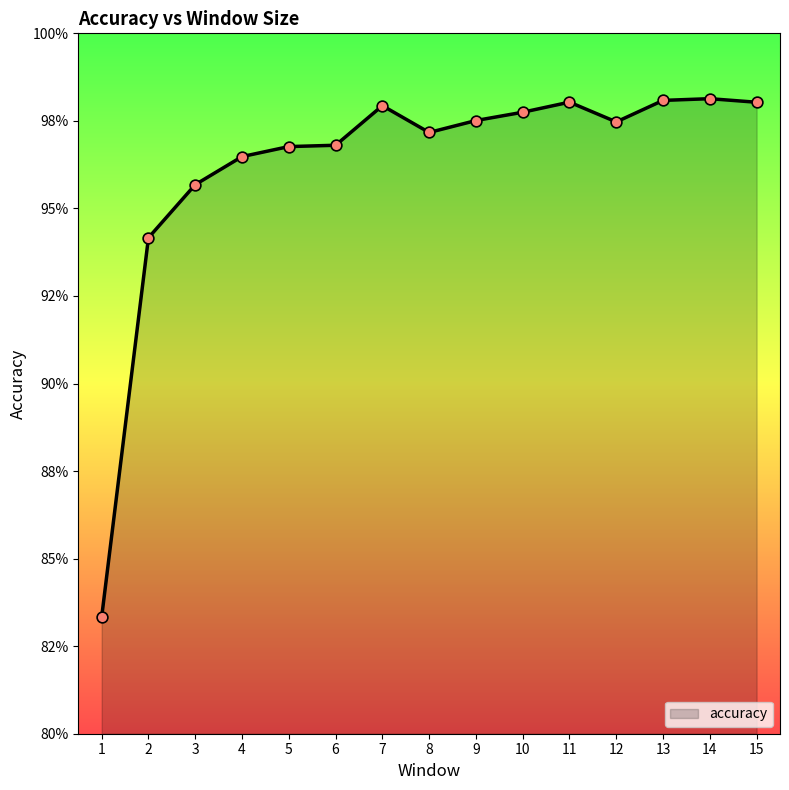

Between 8 and 1, which is larger?

8